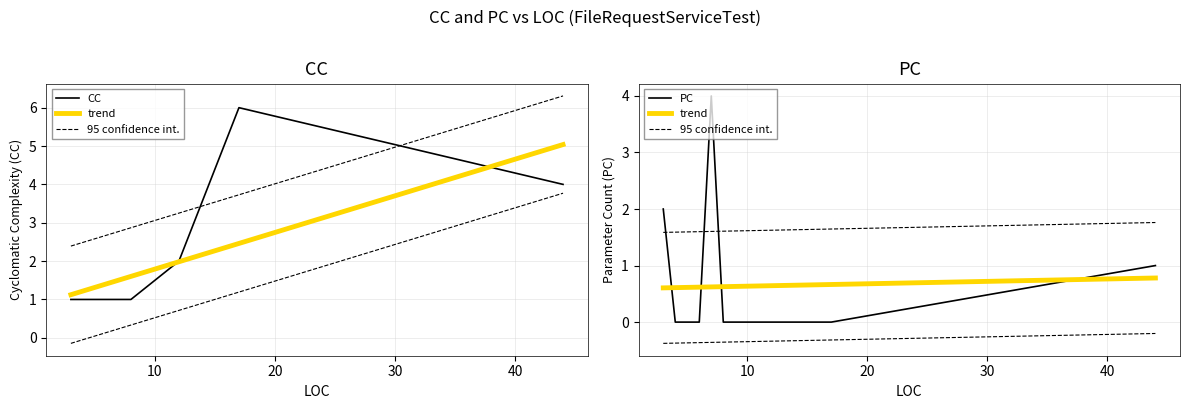

True or false: trend has more than 1 interior local peaks.

False